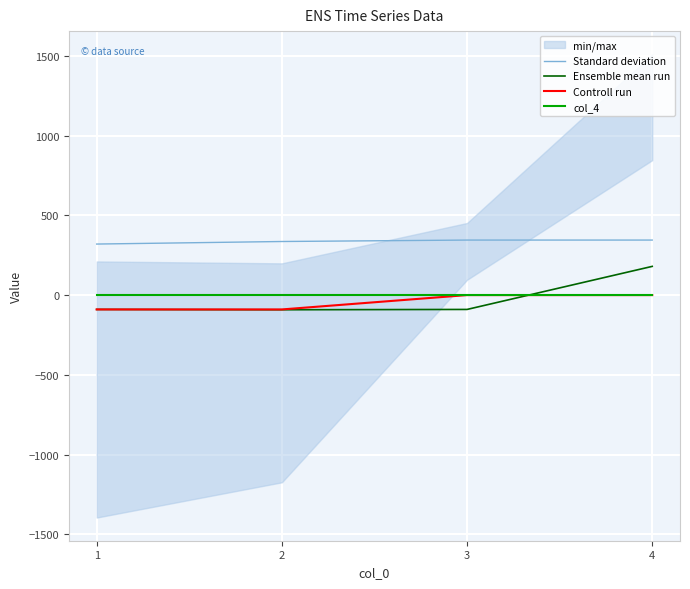

What is the difference between the maximum and second lowest values in the Ensemble mean run series?

270